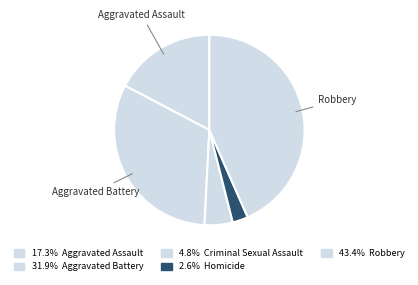

Which slice is the smallest?

Homicide